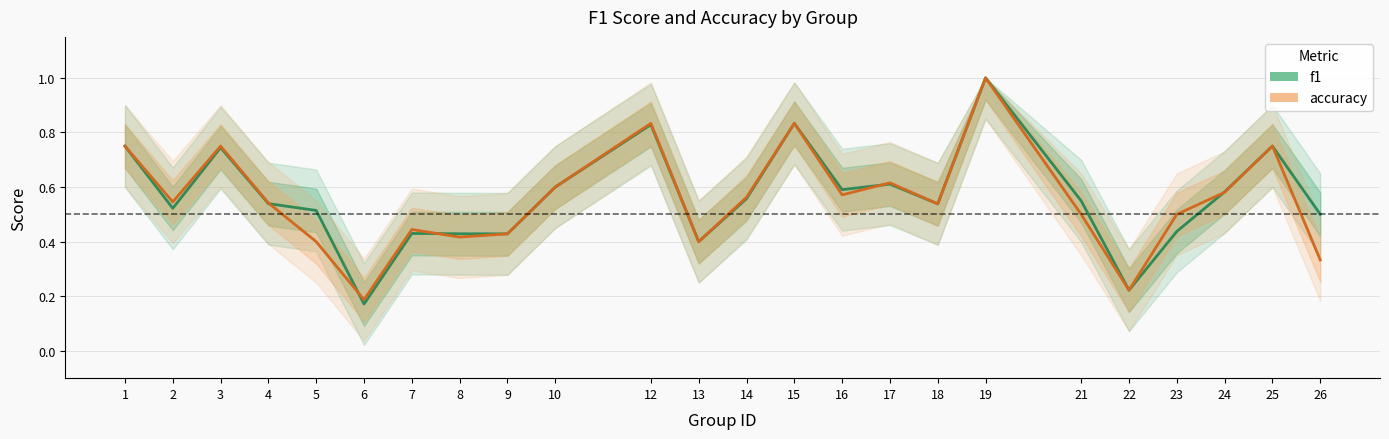

Between 18 and 2, which is larger?

18